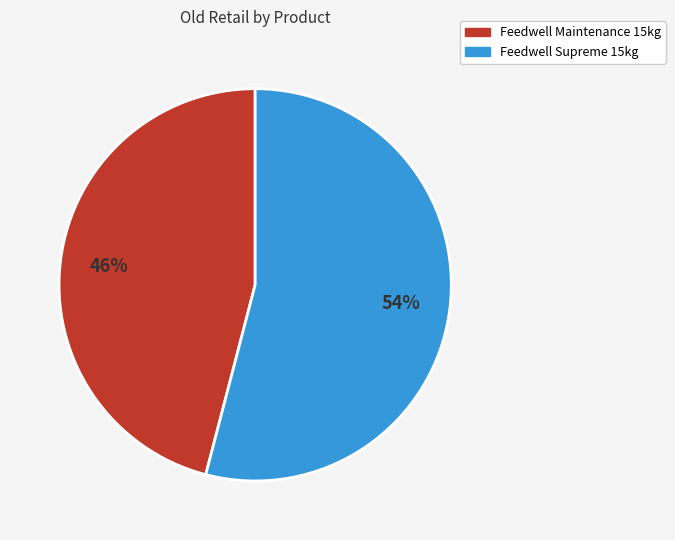

Which category has the smallest portion of the pie?

Feedwell Maintenance 15kg